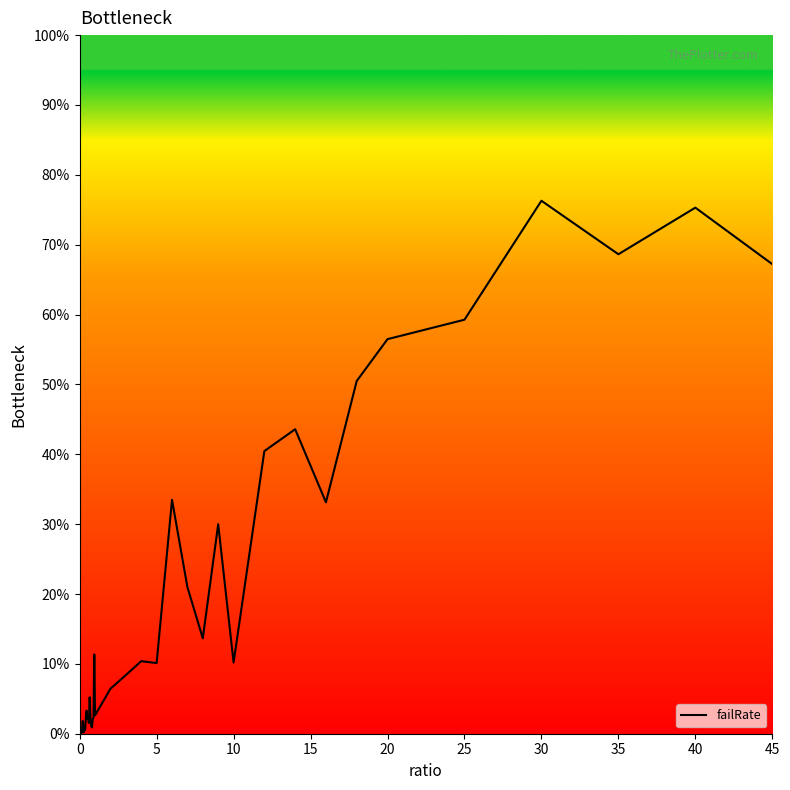

What is the maximum value shown in the chart?

76.3